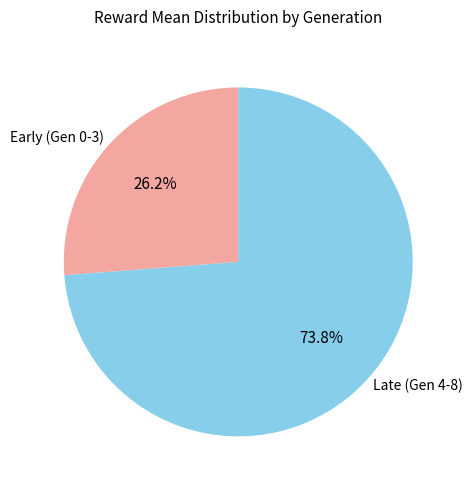

Does Early (Gen 0-3) account for over 50% of the chart?

No